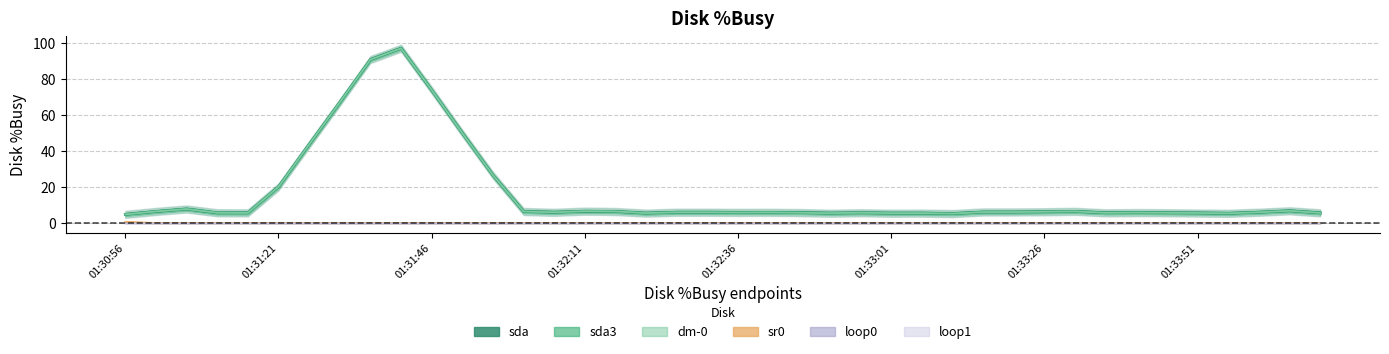

Which series has the largest total across all categories?

dm-0